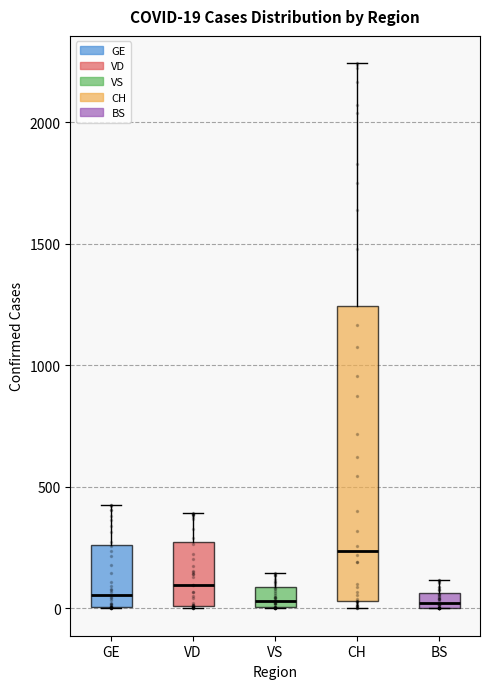

Which box's median line is the highest?

CH